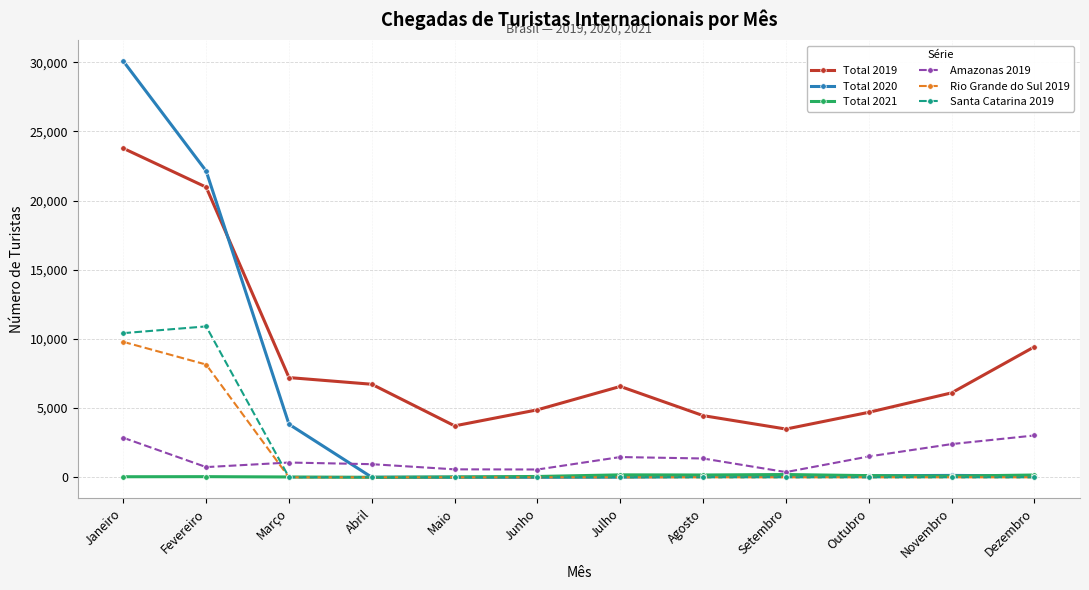

What is the average value of the Amazonas 2019 series?

1408